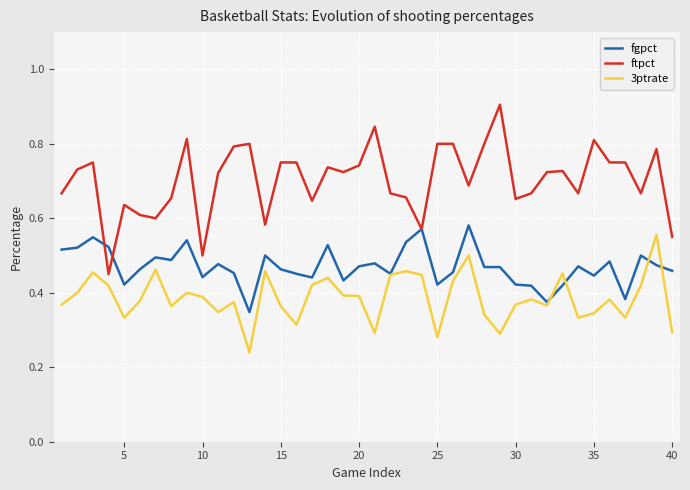

True or false: ftpct and 3ptrate intersect in this chart.

False